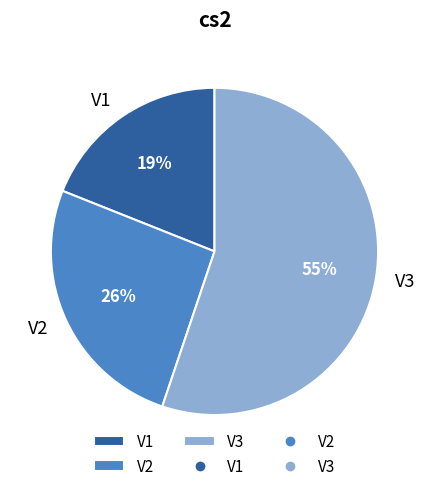

Is V3 the majority of the pie?

Yes